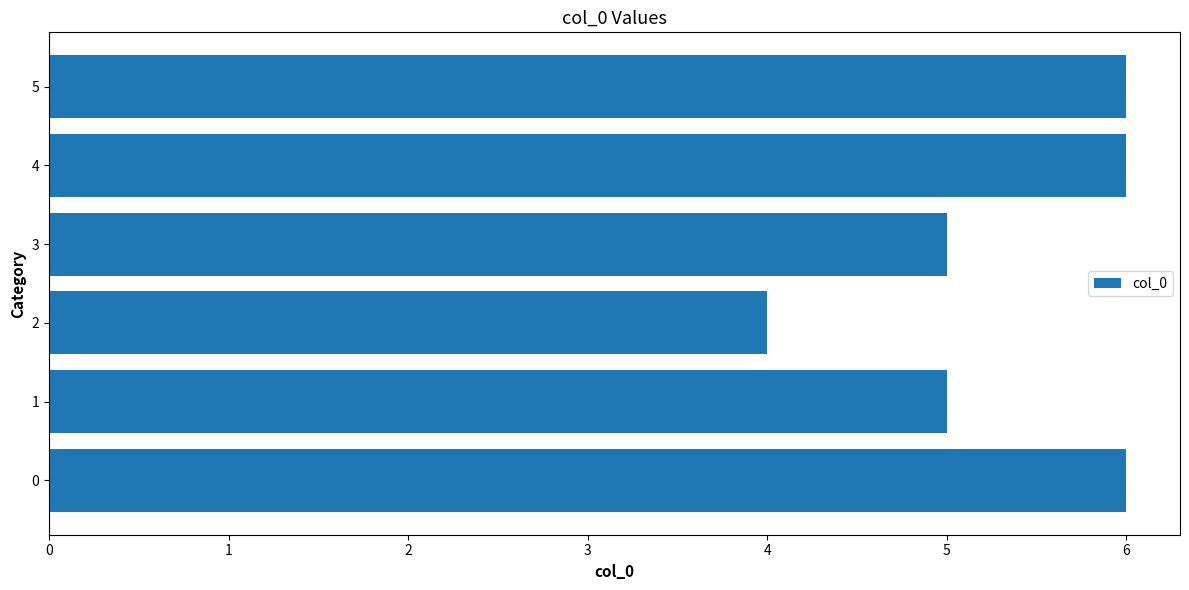

The chart shows a value of 6 at 5. True or false?

True